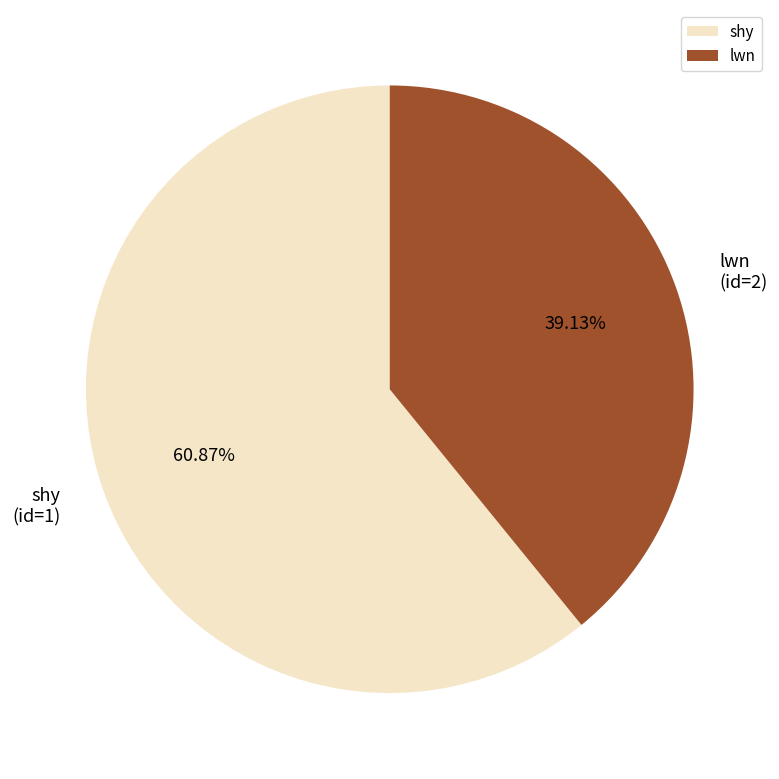

To the nearest percent, what is the average slice percentage?

50%